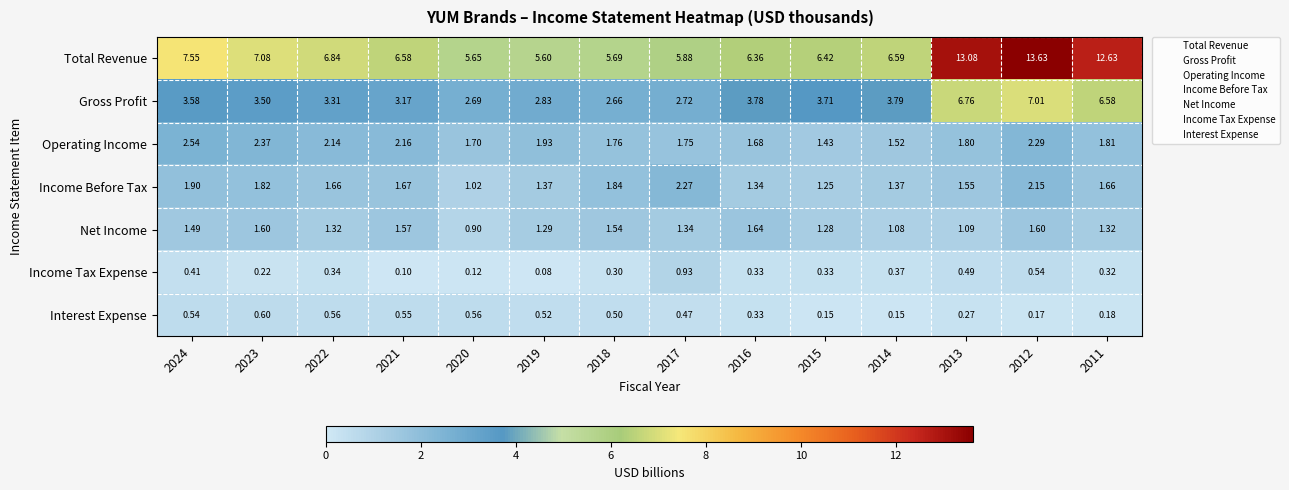

Is the value of Income Tax Expense at 2018 greater than the value of Operating Income at 2023?

No